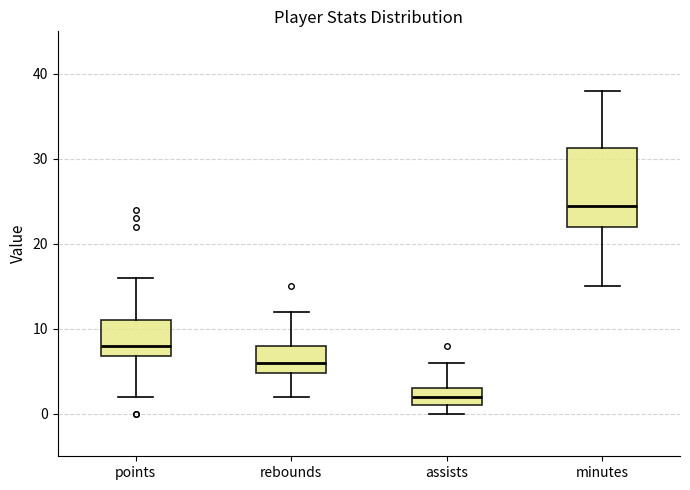

Which box is the tallest, from its lower edge to its upper edge?

minutes